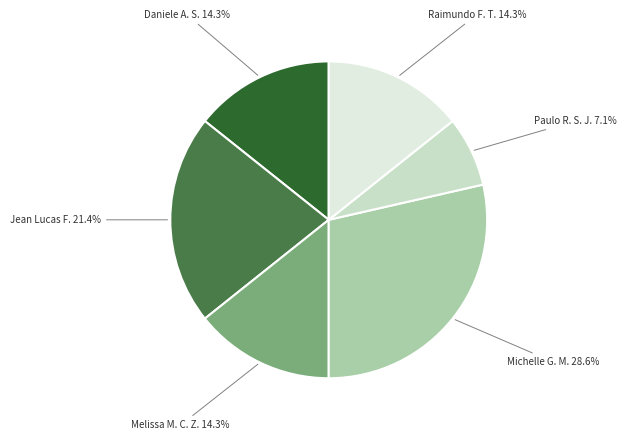

What is the ratio of the value at Paulo R. S. J. to the value at Daniele A. S.?

0.5